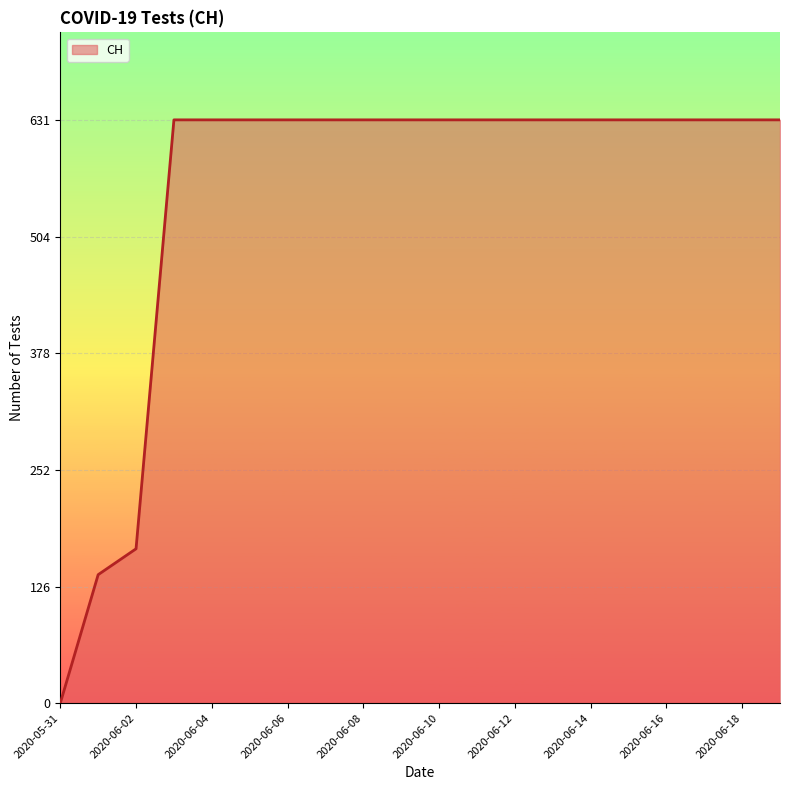

What is the difference between the maximum and minimum values?

631